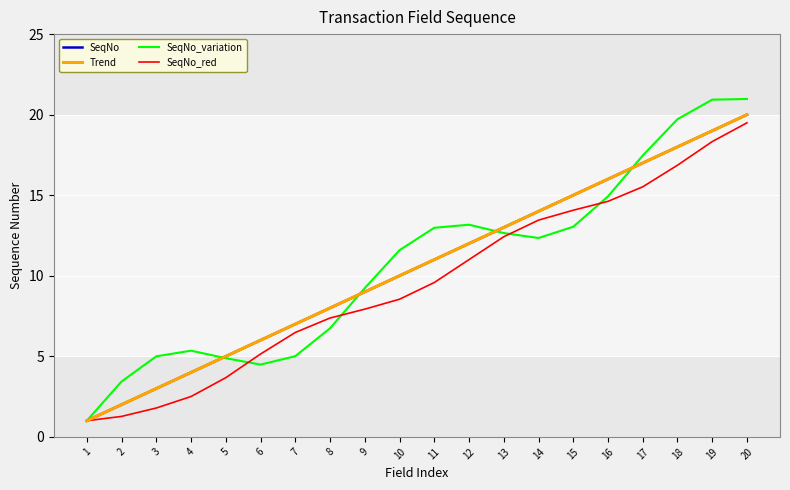

True or false: SeqNo and SeqNo_variation cross at least once.

True